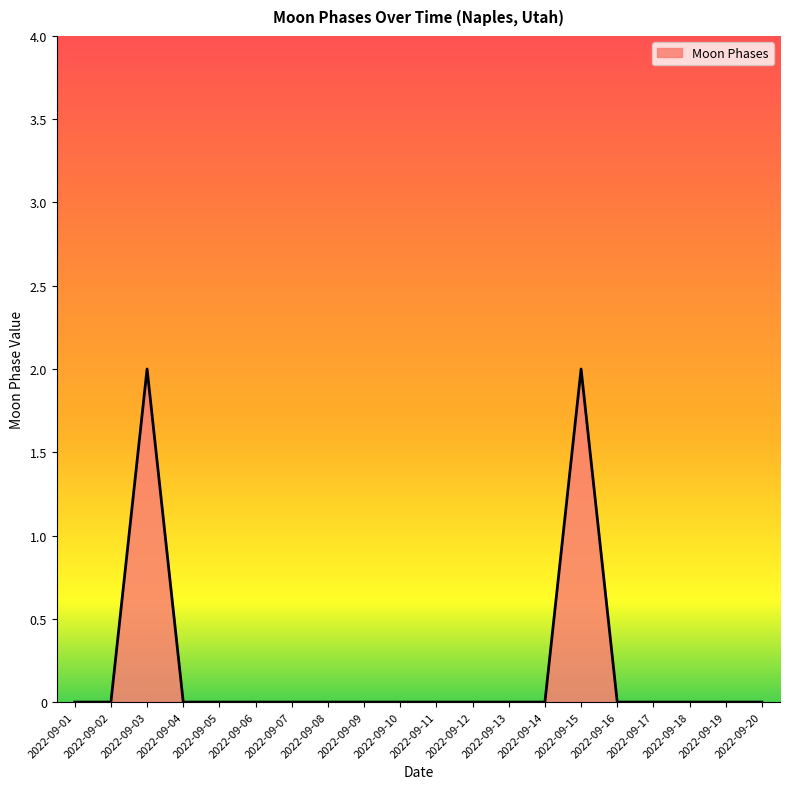

How many distinct data groups are displayed?

1